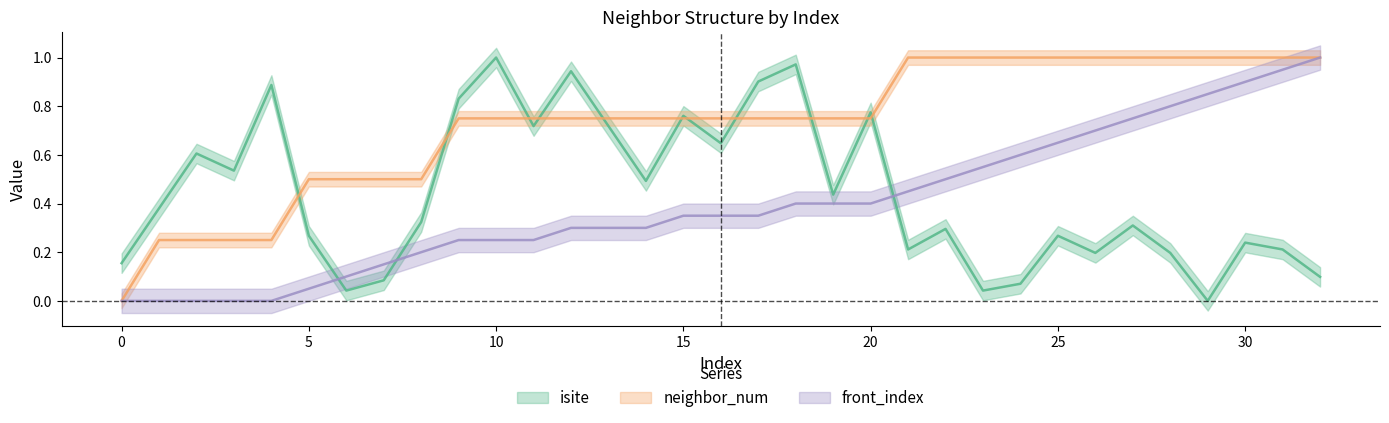

What is the value of the isite point at the 23rd from the left?

0.3